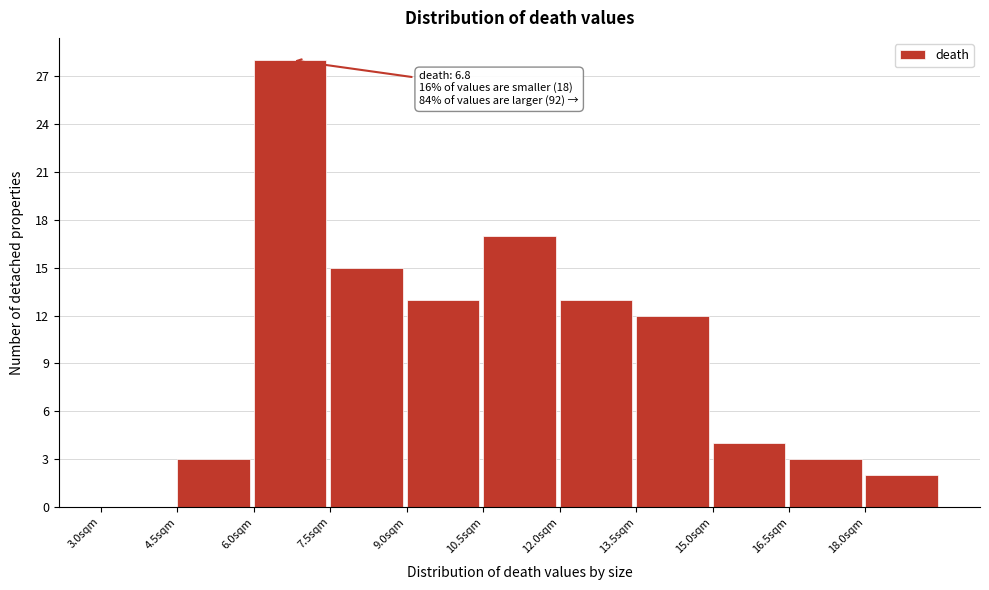

Which range on the x-axis has the tallest bar?

6.0 to 7.5